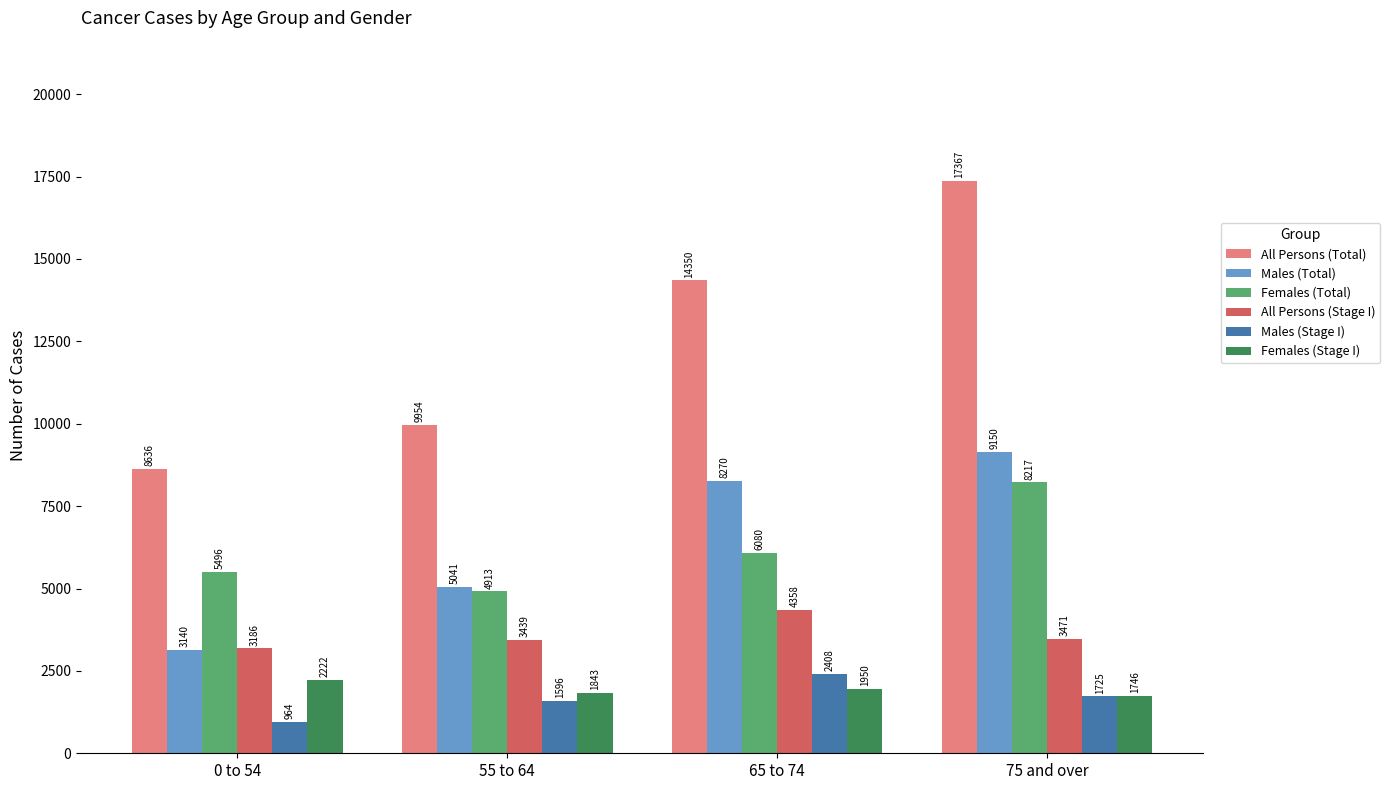

At 65 to 74, list the series in order from smallest to largest.

Females (Stage I), Males (Stage I), All Persons (Stage I), Females (Total), Males (Total), All Persons (Total)